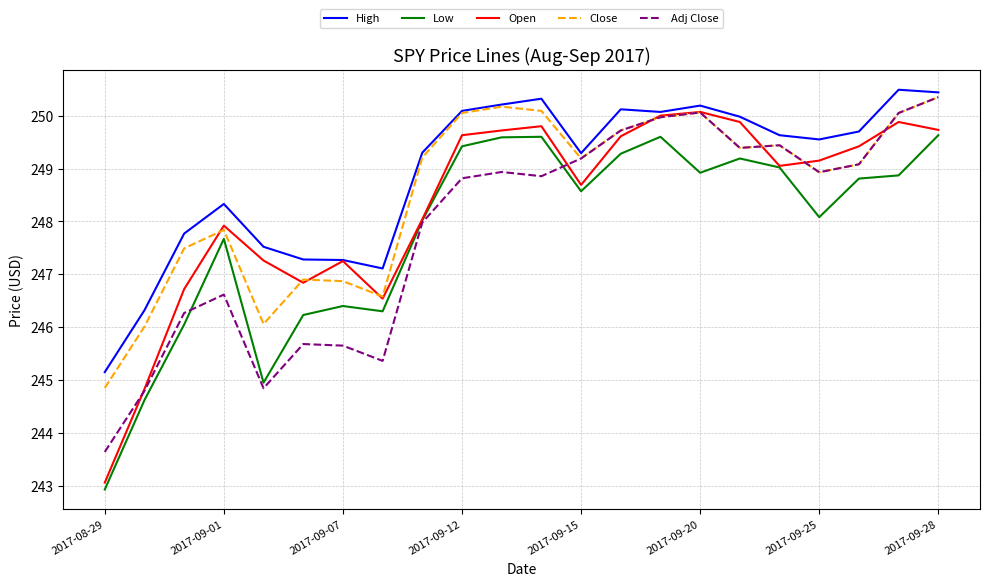

True or false: Low and Close intersect in this chart.

False